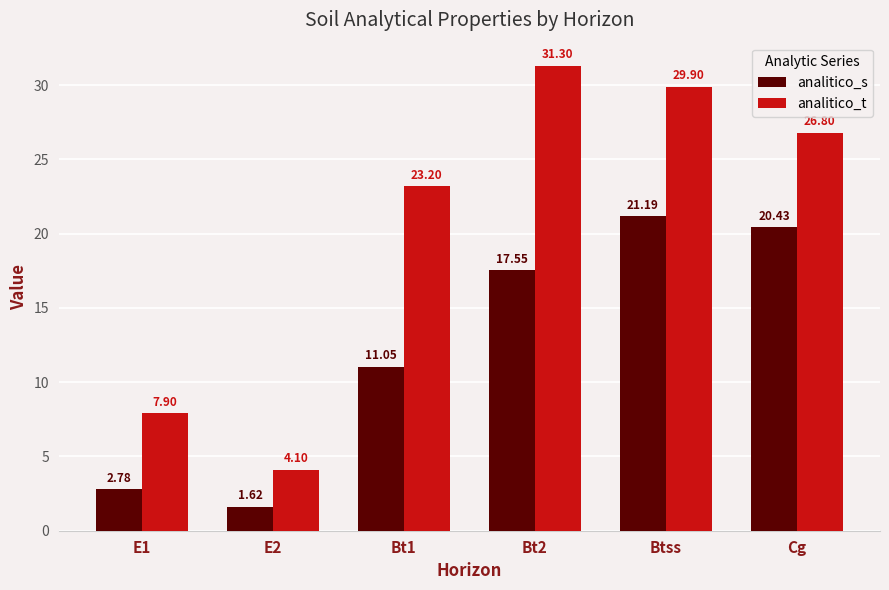

Are the bars grouped side by side (vs. stacked)?

Yes